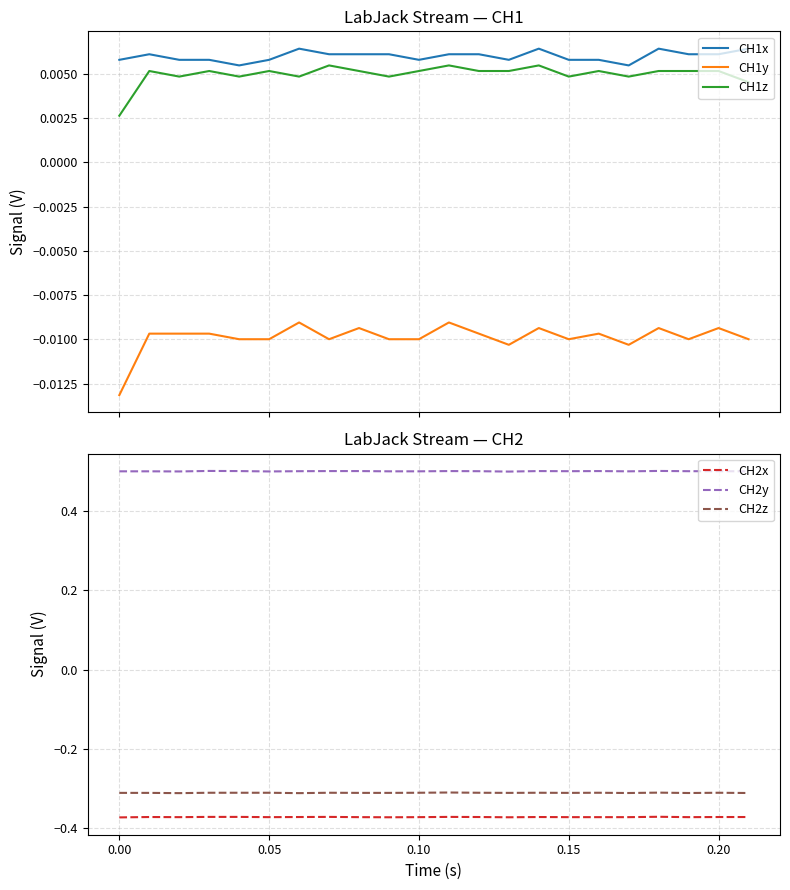

True or false: CH2z has a value of -0.6 at 0.20.

False